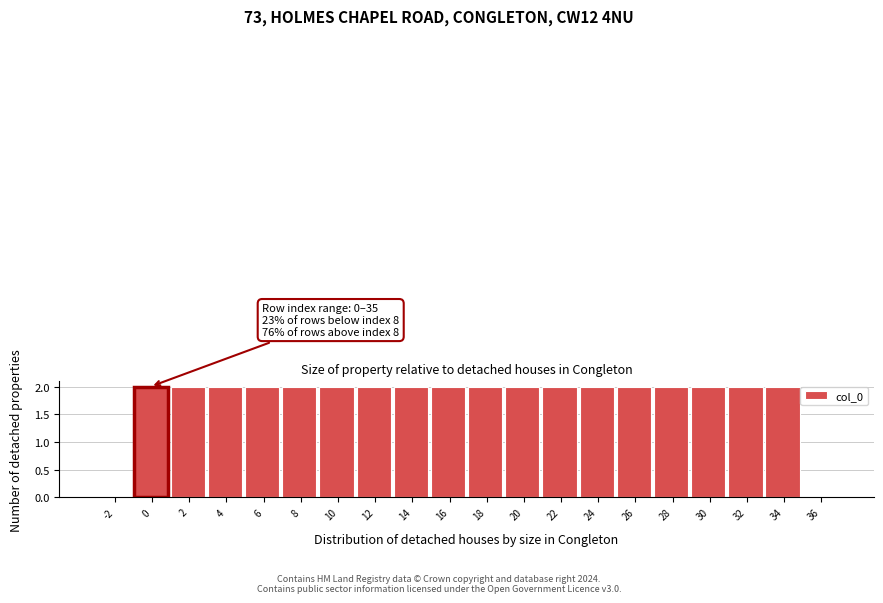

Reading left to right, transcribe all the data shown in this chart.

-2=0	0=2	2=2	4=2	6=2	8=2	10=2	12=2	14=2	16=2	18=2	20=2	22=2	24=2	26=2	28=2	30=2	32=2	34=2	36=0